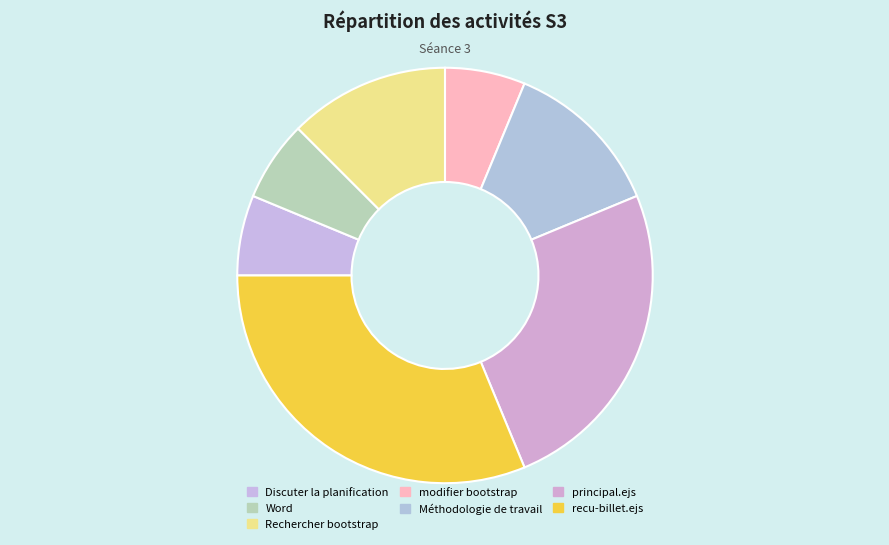

To the nearest percent, what is the difference between the largest and smallest slice percentages?

25%